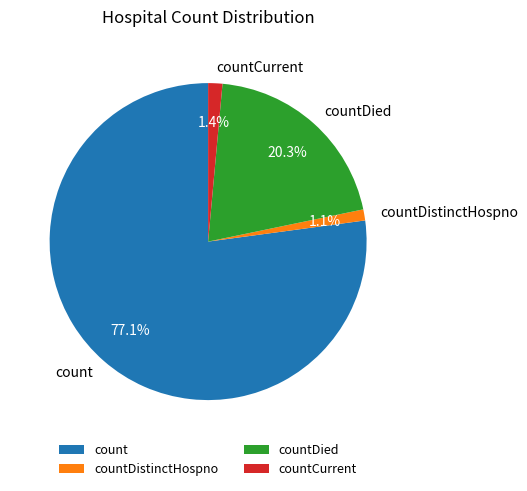

What is the largest slice in the pie chart?

count